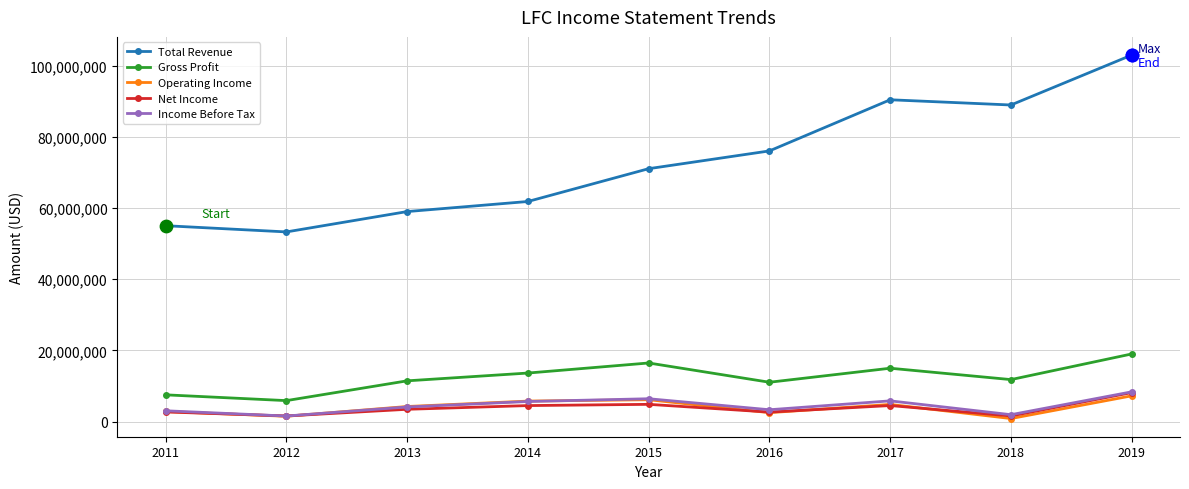

What is the total value across all series at 2018?

105177600